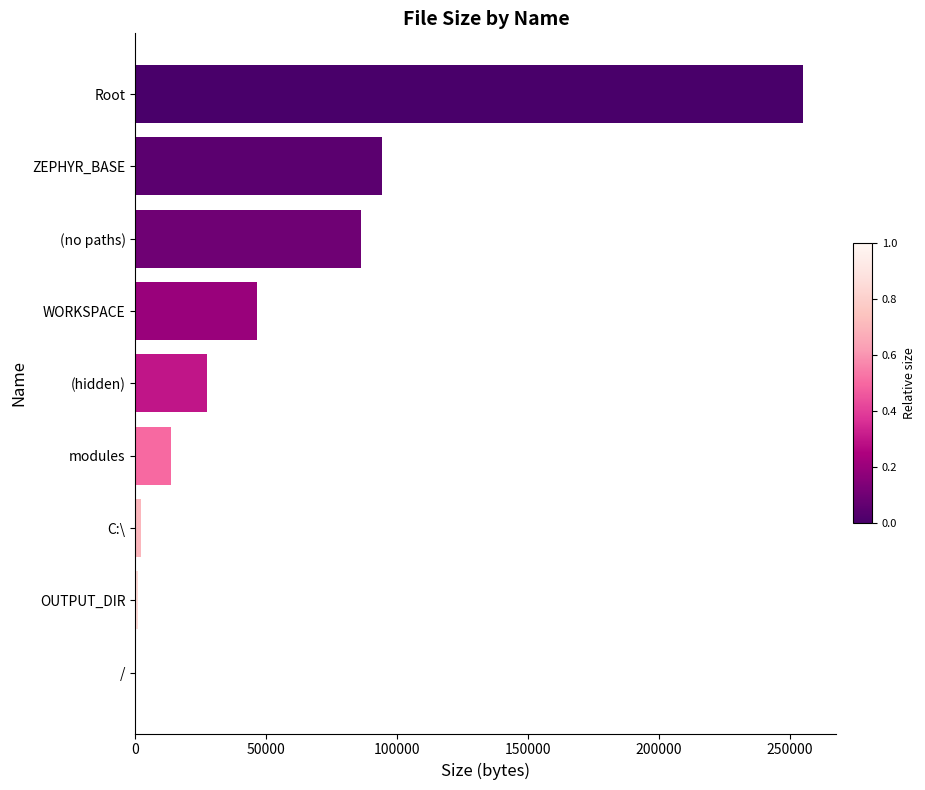

What is the maximum value shown in the chart?

255028